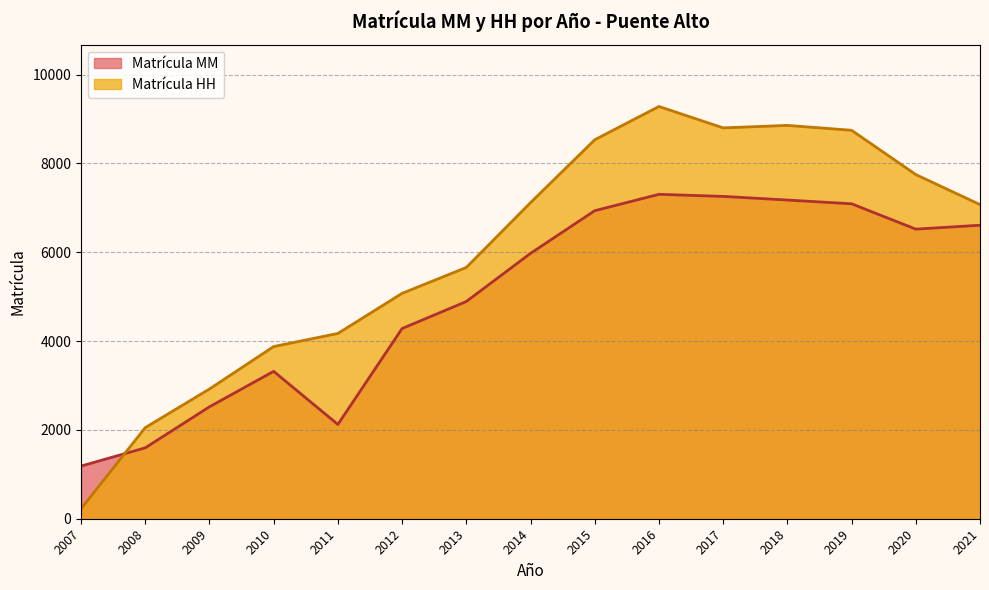

At 2019, list the series in order from largest to smallest.

Matrícula HH, Matrícula MM